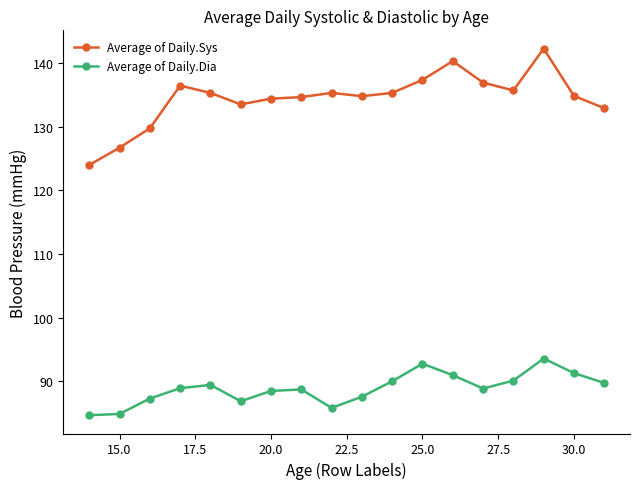

What is the value of the Average of Daily.Dia point at the 1st from the left?

84.7